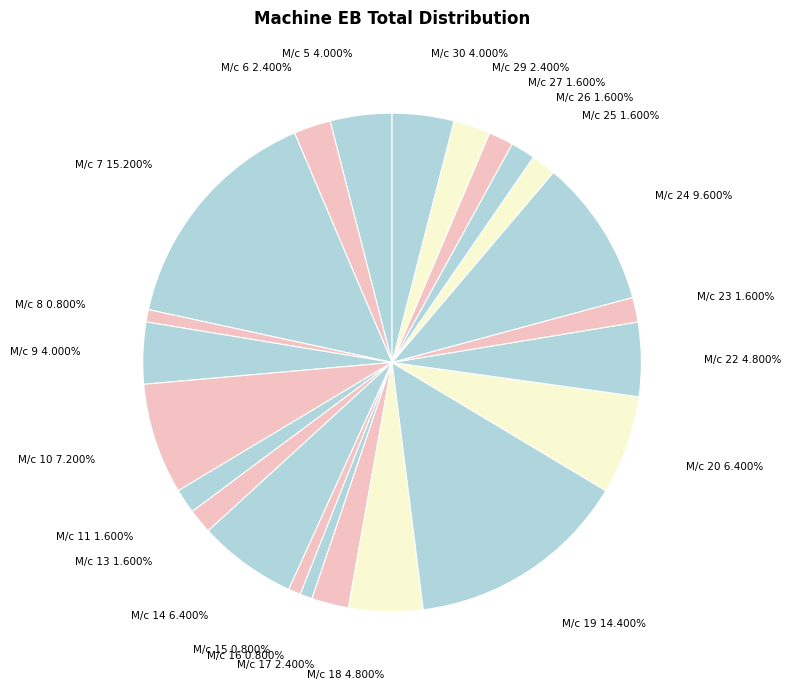

To the nearest percent, what percentage of the pie is M/c 25?

2%